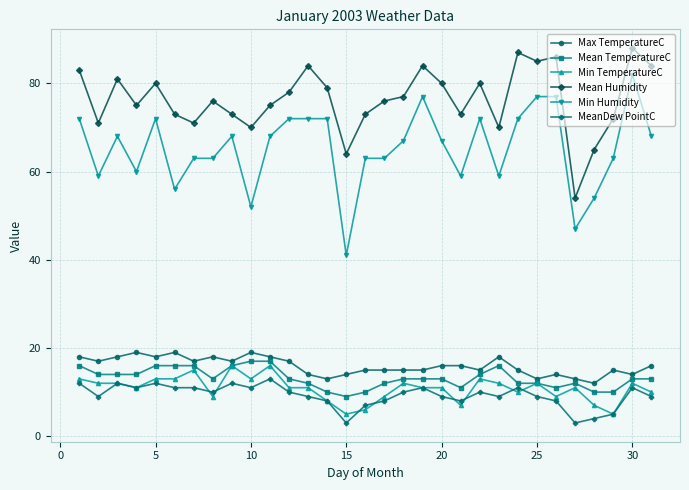

How many interior local peaks does the Mean Humidity series have?

9